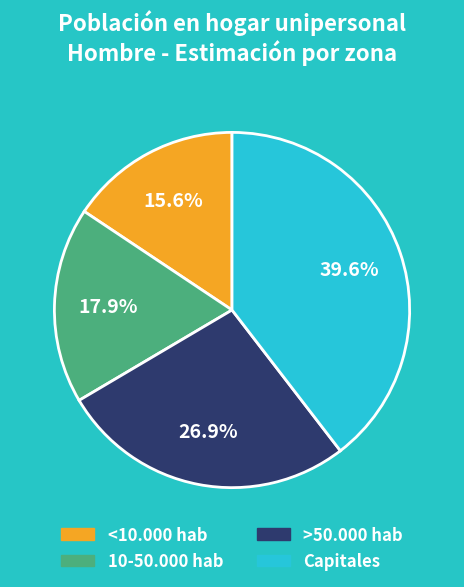

How many segments does this pie chart have?

4